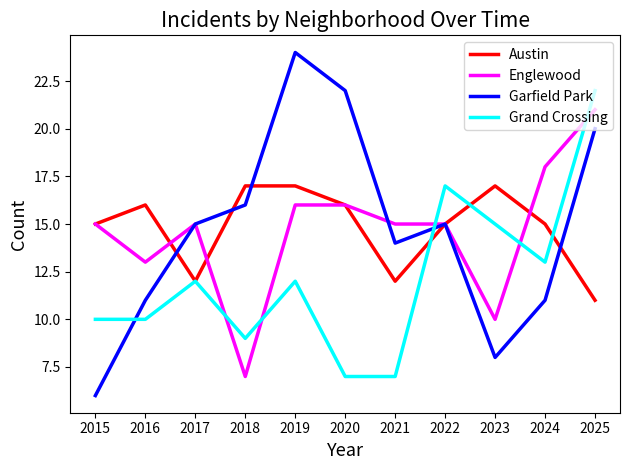

Is it true that Austin equals 26 at 2019?

False